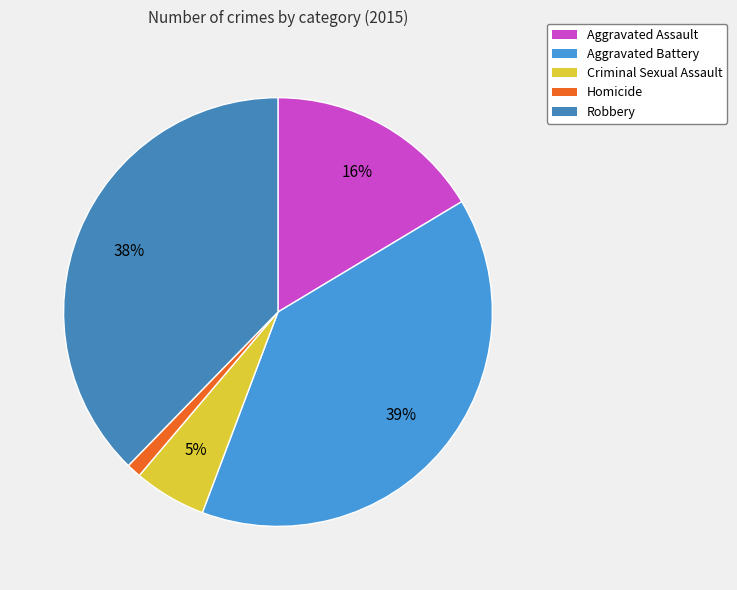

Count the number of slices in the pie.

5